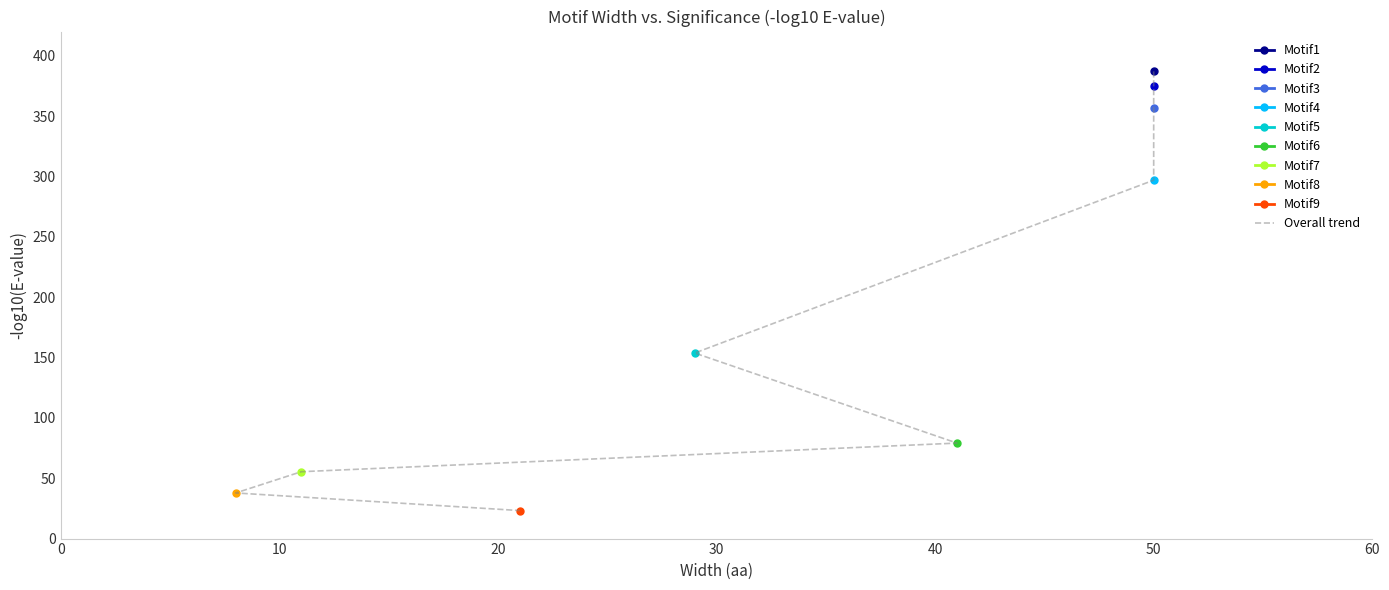

Between 60 and 20, which is larger?

20